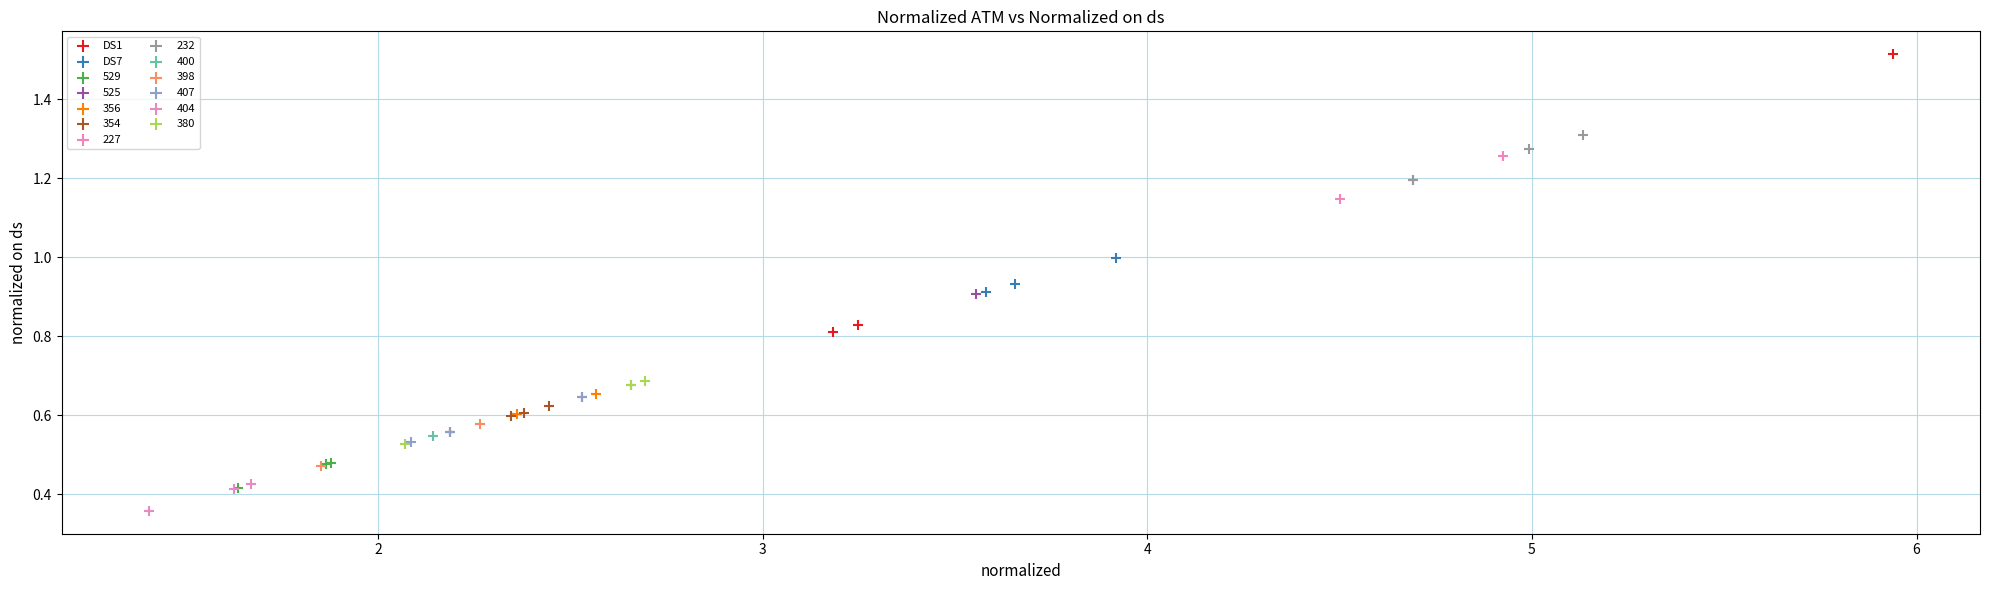

Which series has the widest spread of Y values?

DS1